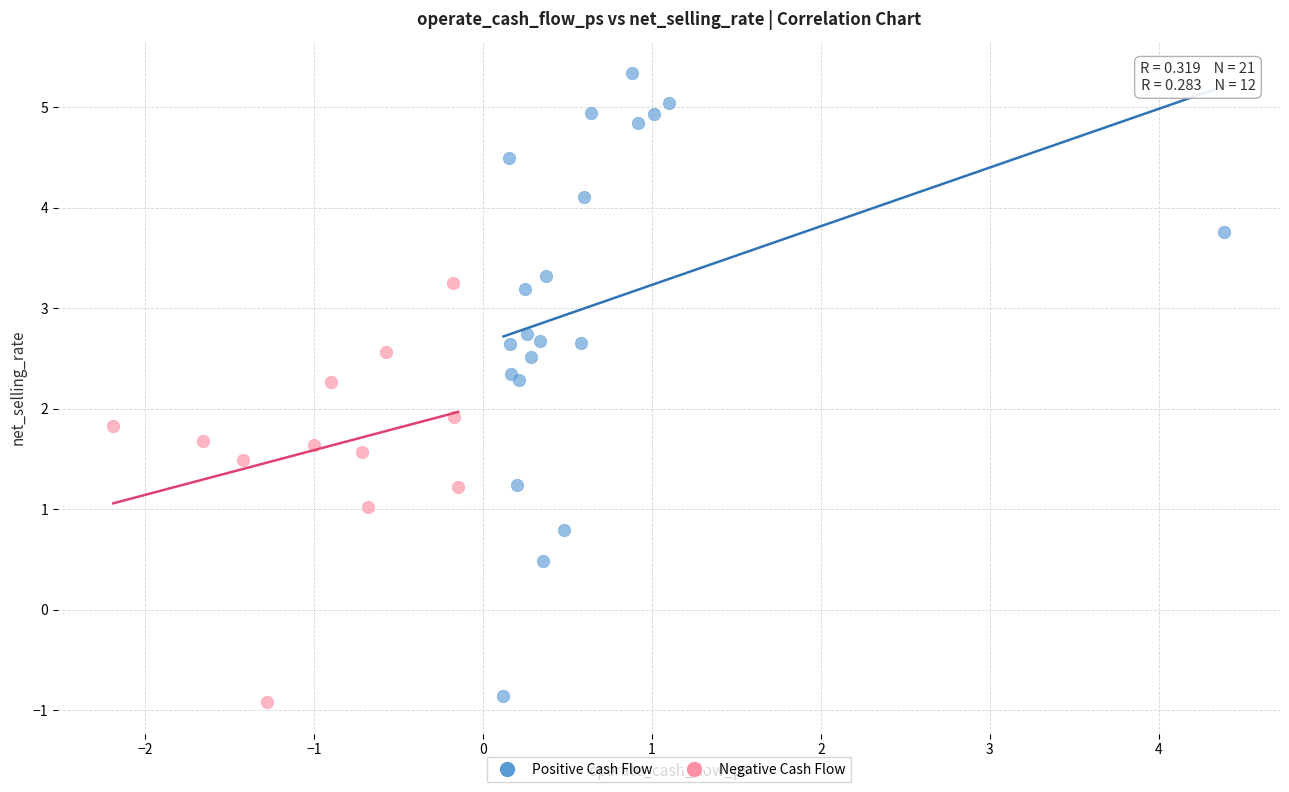

Which series has the widest spread of Y values?

Positive Cash Flow